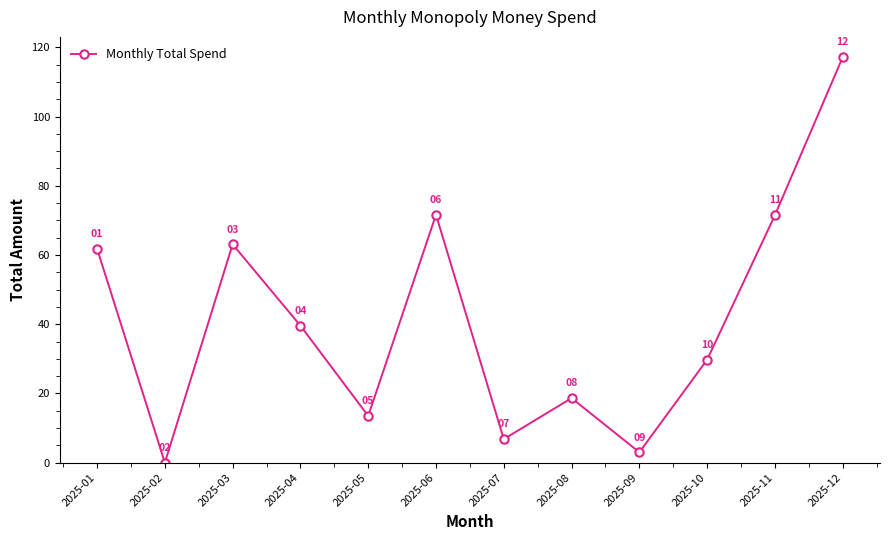

What is the value of the 9th point from the left?

3.0